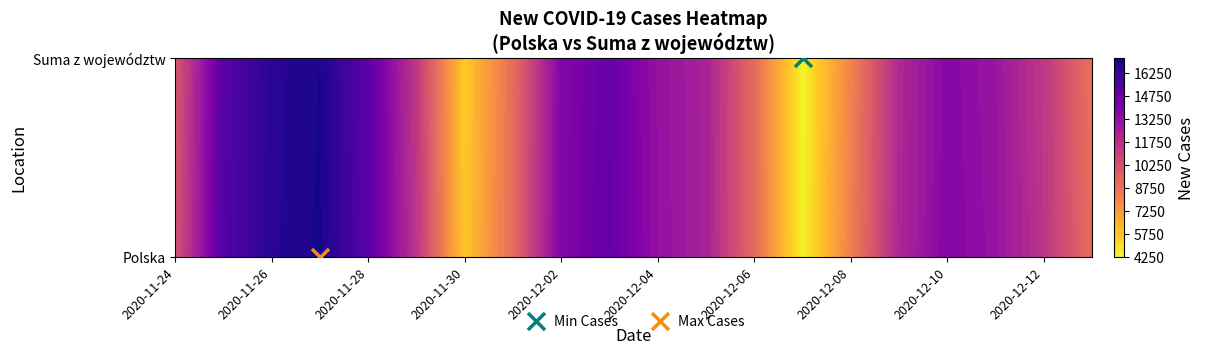

At which label does 2020-12-07 reach its peak?

Polska